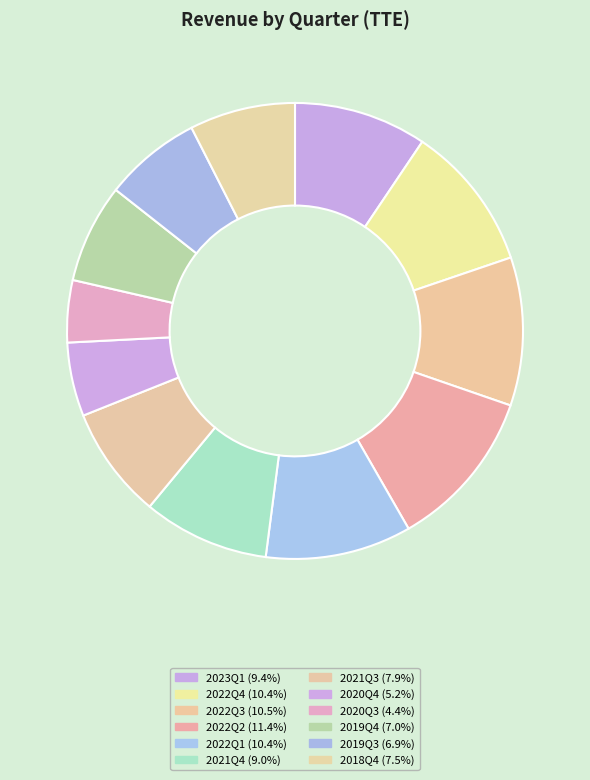

To the nearest percent, what is the difference between the largest and smallest slice percentages?

7%